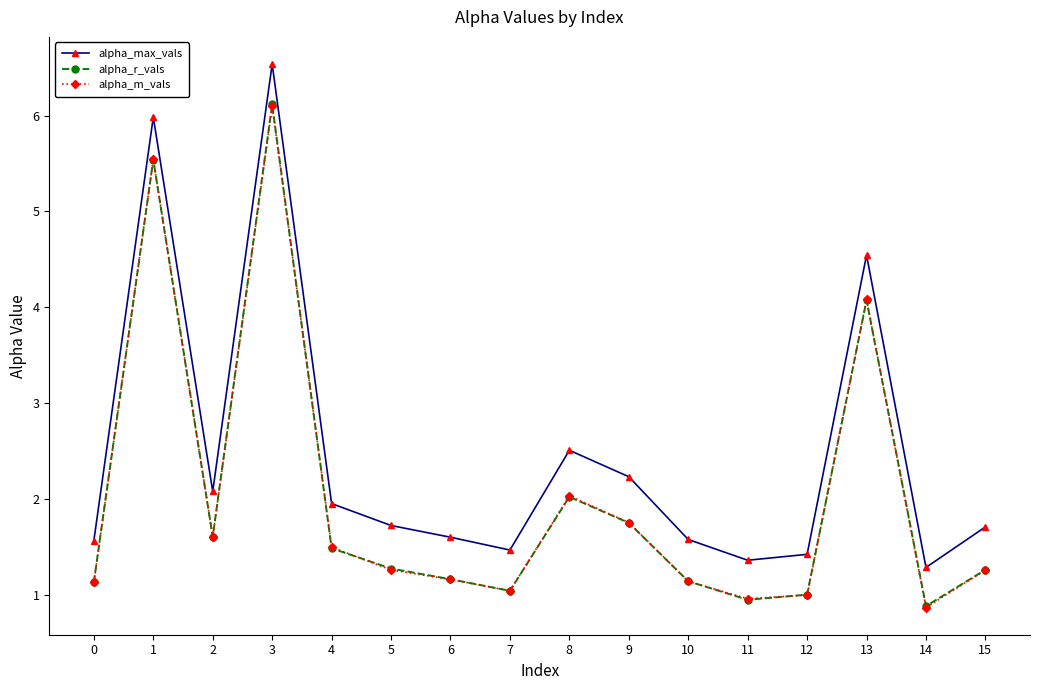

Where do alpha_m_vals and alpha_r_vals first cross each other?

2 and 3